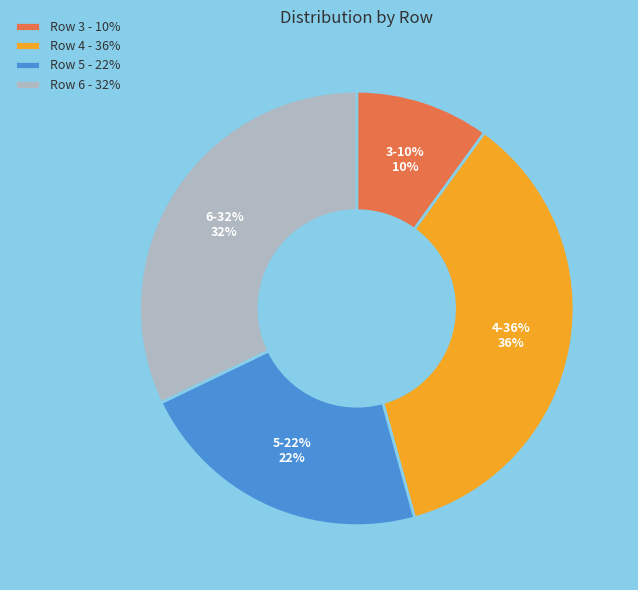

Count the number of slices in the pie.

4